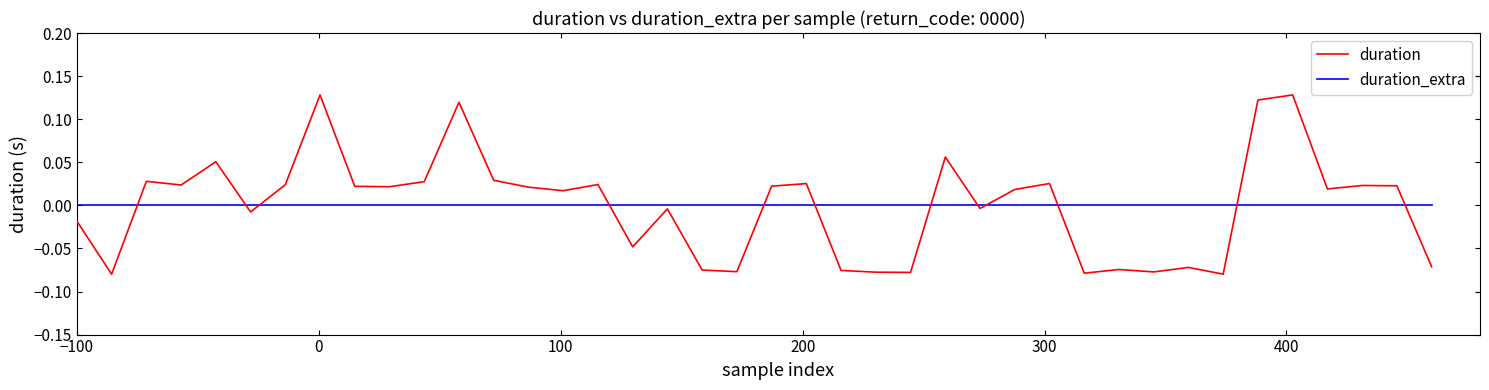

How many intersections are there between duration_extra and duration?

12